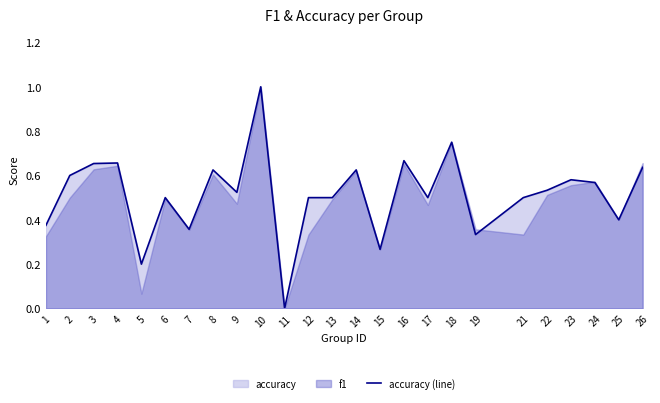

What is the maximum value shown in the chart?

1.0